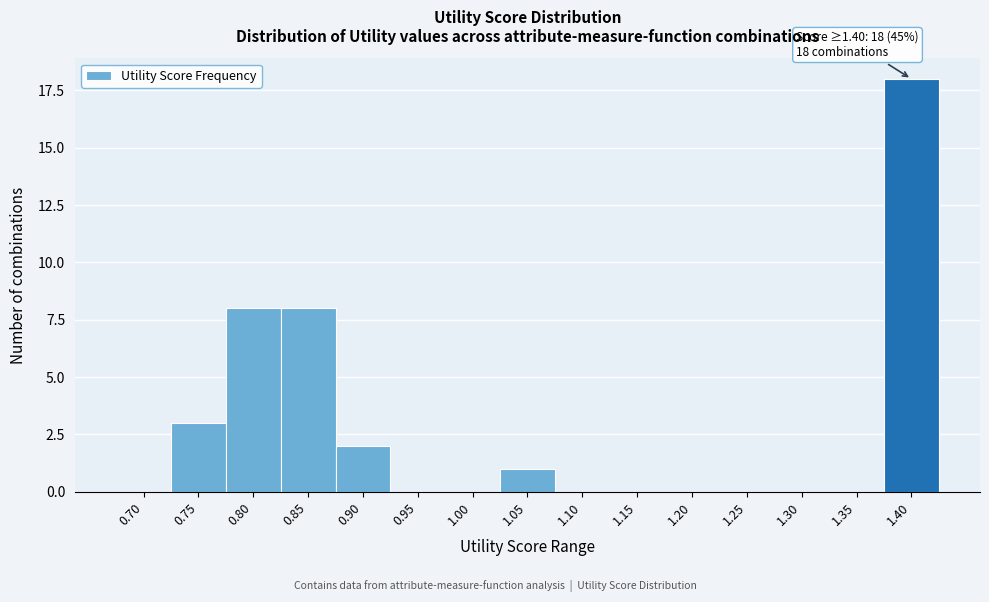

Reading left to right, extract all data points from this chart.

0.70=0	0.75=3	0.80=8	0.85=8	0.90=2	0.95=0	1.00=0	1.05=1	1.10=0	1.15=0	1.20=0	1.25=0	1.30=0	1.35=0	1.40=18